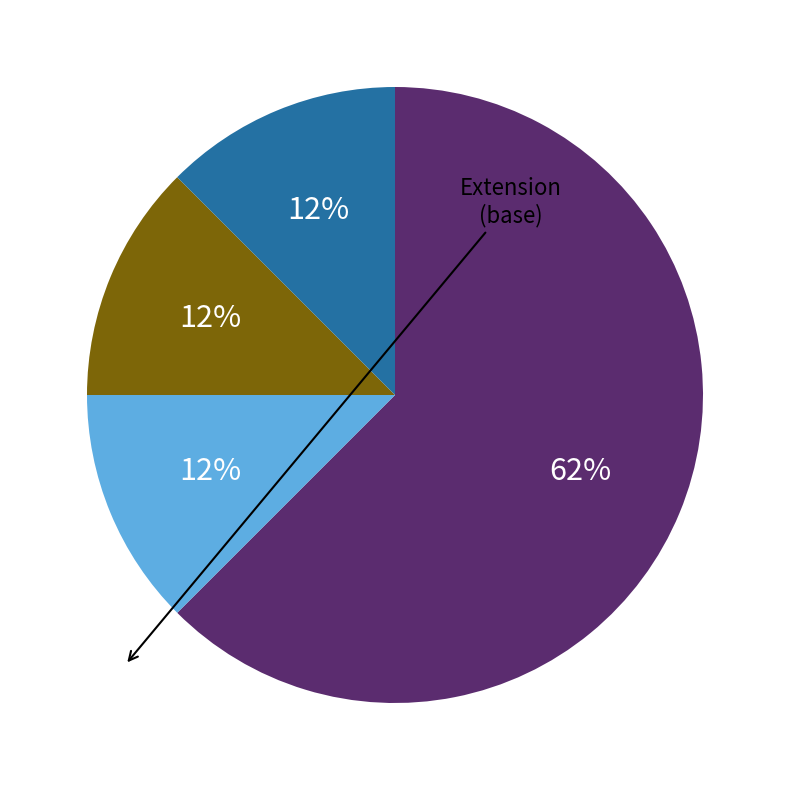

Is there a majority slice in this chart?

Yes